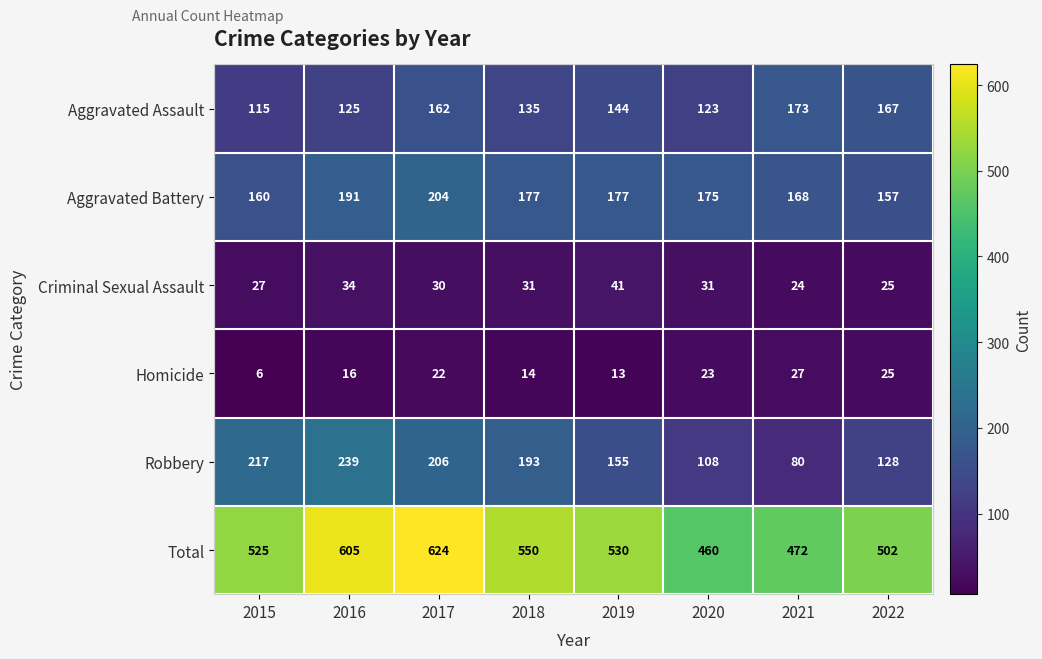

At which label is Total closest to 542?

2018